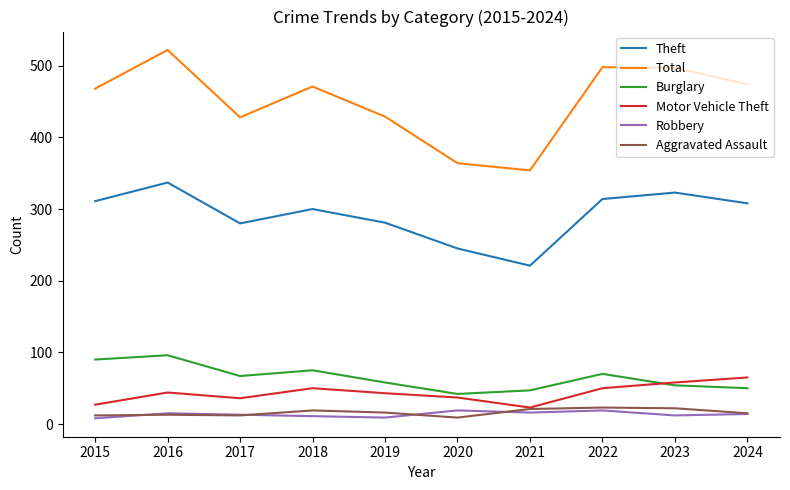

What is the greatest value displayed?

522